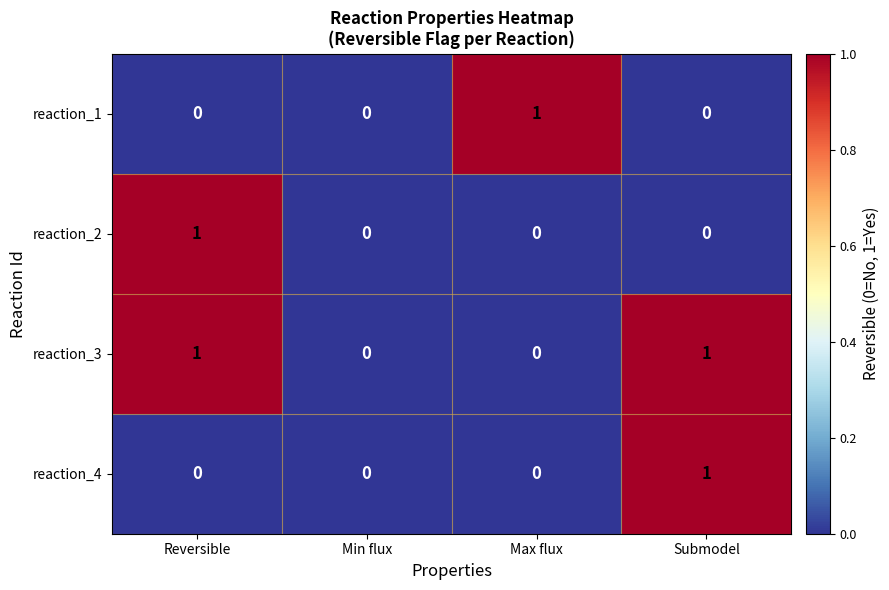

How many categories are shown in the chart?

4